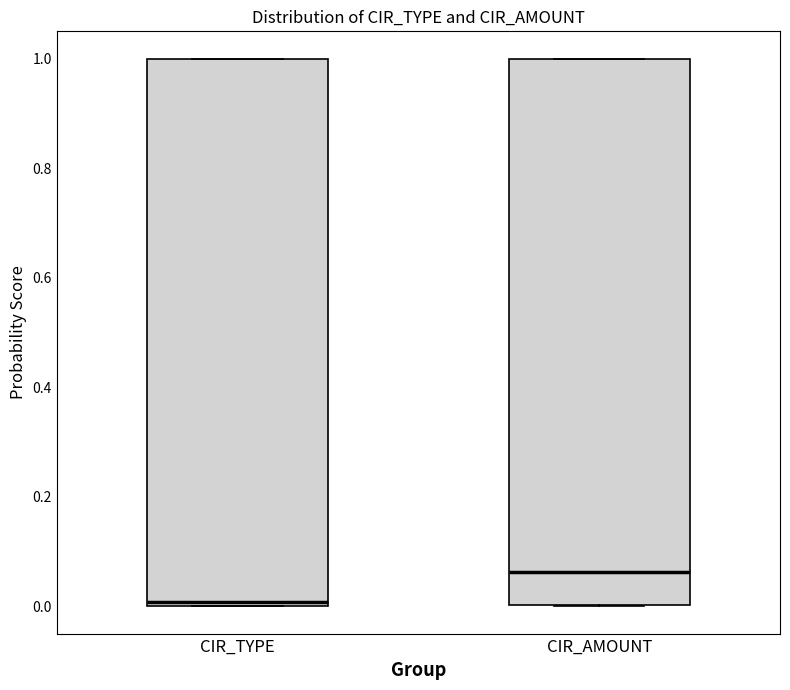

Where is the lower edge of the box for CIR_TYPE on the y-axis? The values are not printed on the chart, so give them approximately, as read against the axis.

0.00